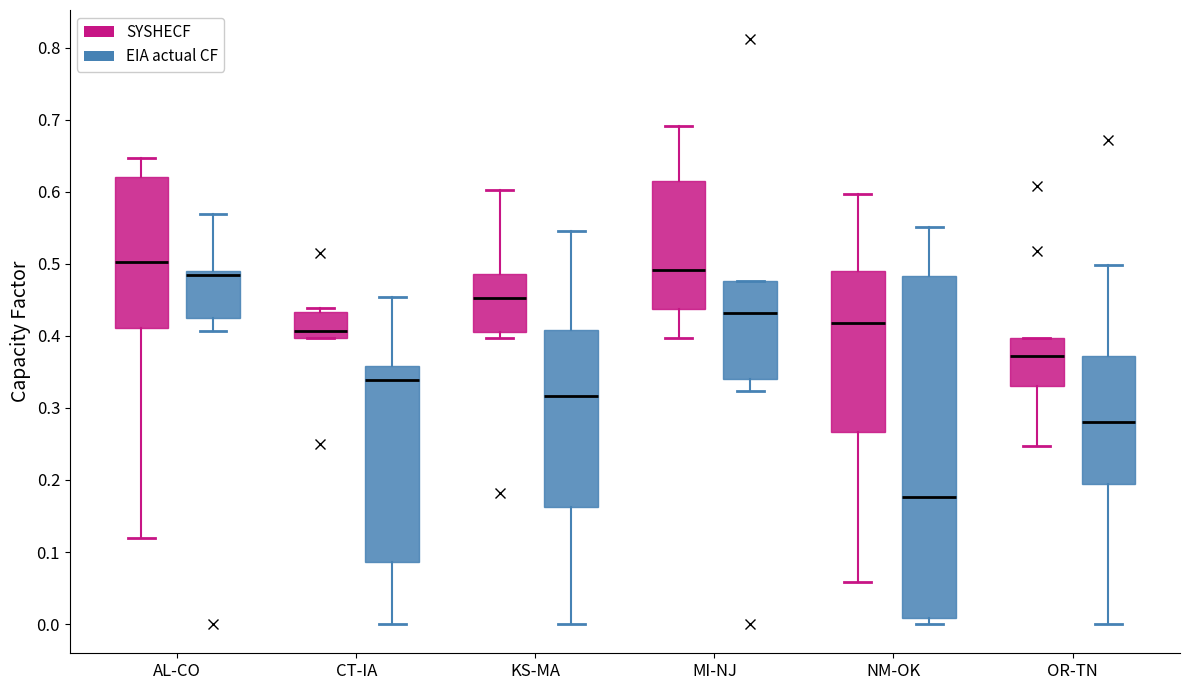

Which box is the tallest, from its lower edge to its upper edge?

NM-OK (EIA actual CF)